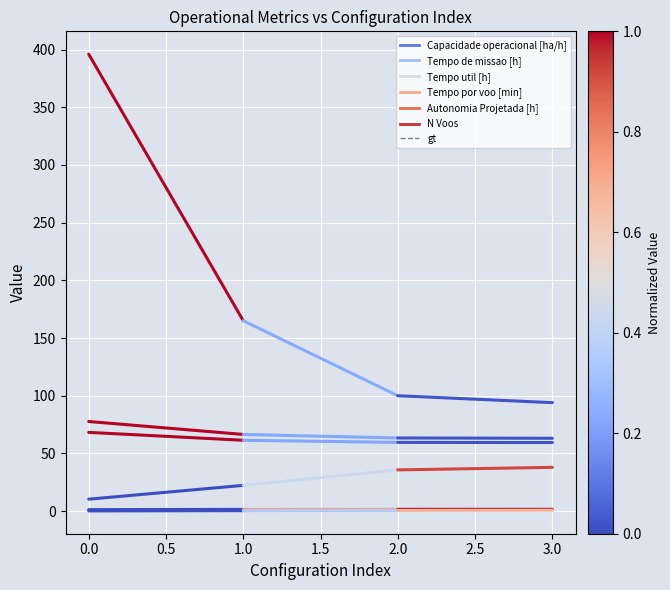

How many values in the Tempo de missao [h] series exceed 77?

1